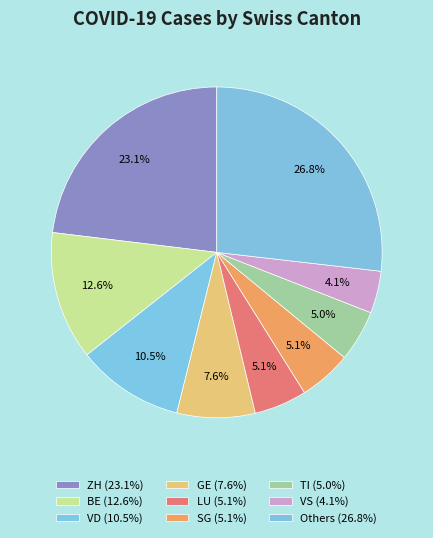

Is there a majority slice in this chart?

No